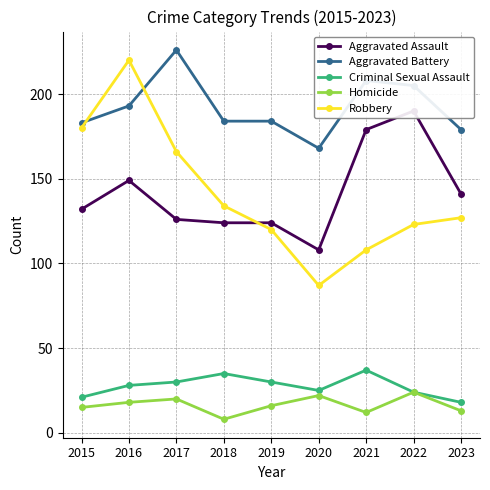

What is the difference between the maximum and minimum values in the Aggravated Assault series?

82